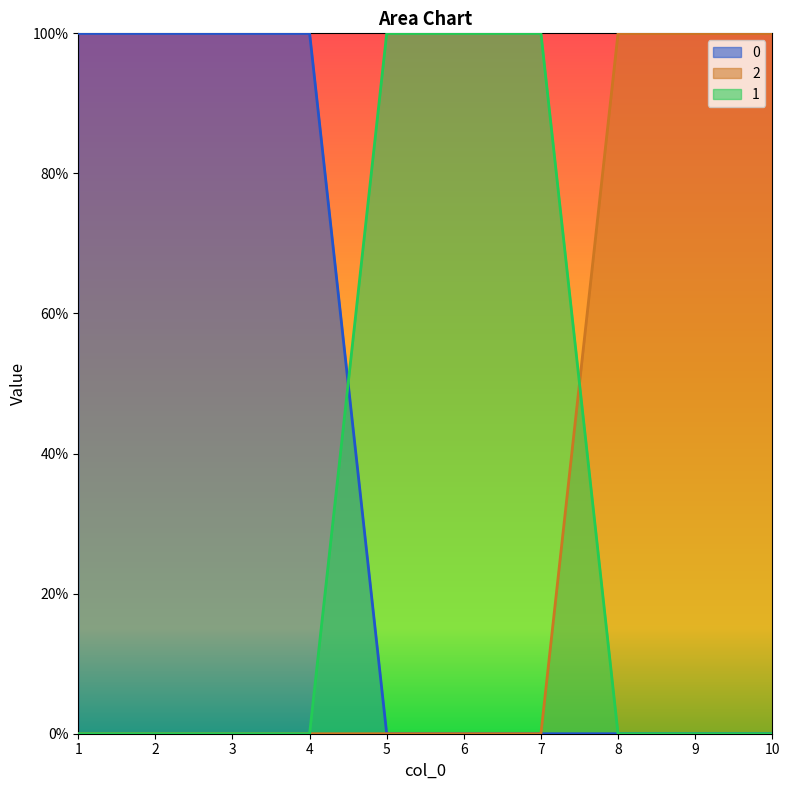

Which label corresponds to the smallest value in the chart?

1